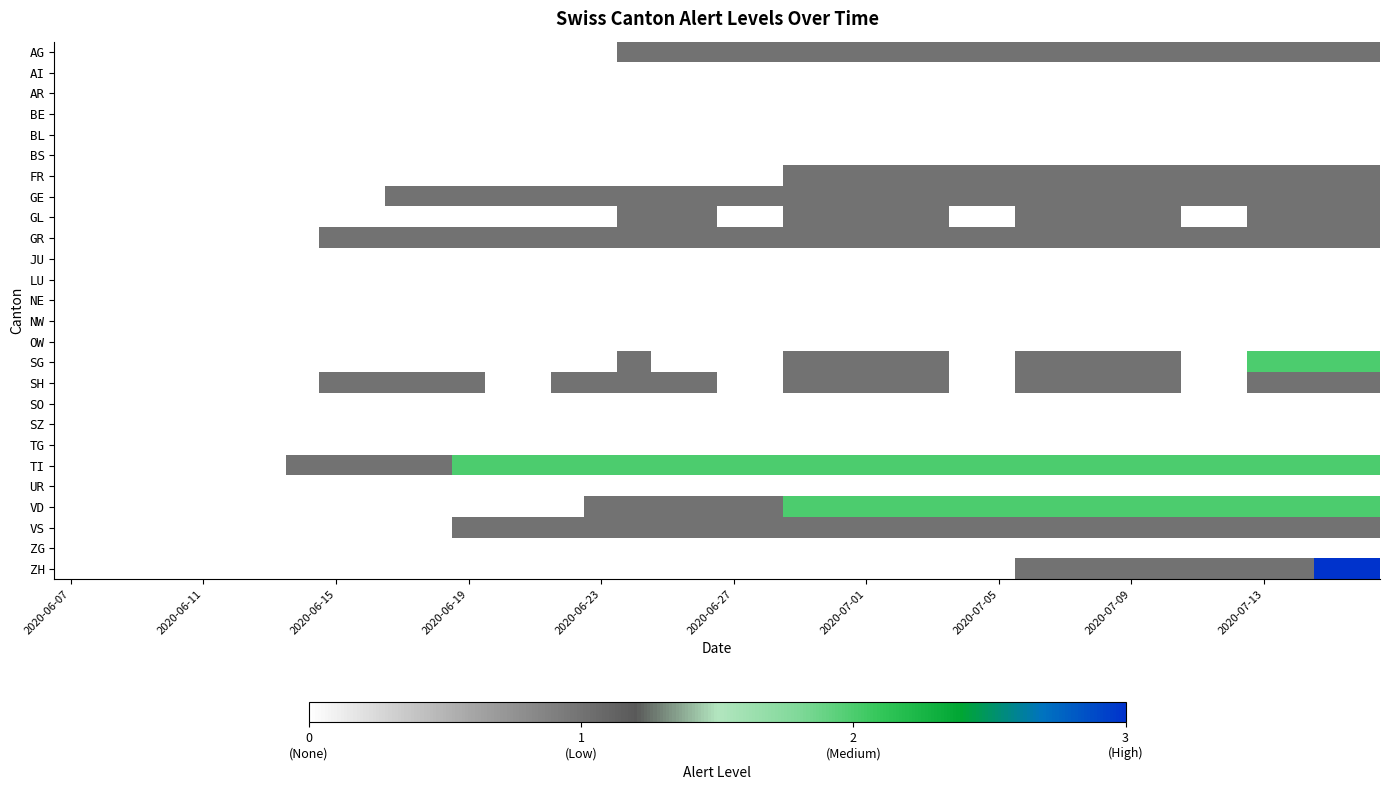

Reading left to right, extract all data points from this chart.

AG: 0	0	0	0	0	0	0	0	0	0	0	0	0	0	0	0	0	1	1	1	1	1	1	1	1	1	1	1	1	1	1	1	1	1	1	1	1	1	1	1
AI: 0	0	0	0	0	0	0	0	0	0	0	0	0	0	0	0	0	0	0	0	0	0	0	0	0	0	0	0	0	0	0	0	0	0	0	0	0	0	0	0
AR: 0	0	0	0	0	0	0	0	0	0	0	0	0	0	0	0	0	0	0	0	0	0	0	0	0	0	0	0	0	0	0	0	0	0	0	0	0	0	0	0
BE: 0	0	0	0	0	0	0	0	0	0	0	0	0	0	0	0	0	0	0	0	0	0	0	0	0	0	0	0	0	0	0	0	0	0	0	0	0	0	0	0
BL: 0	0	0	0	0	0	0	0	0	0	0	0	0	0	0	0	0	0	0	0	0	0	0	0	0	0	0	0	0	0	0	0	0	0	0	0	0	0	0	0
BS: 0	0	0	0	0	0	0	0	0	0	0	0	0	0	0	0	0	0	0	0	0	0	0	0	0	0	0	0	0	0	0	0	0	0	0	0	0	0	0	0
FR: 0	0	0	0	0	0	0	0	0	0	0	0	0	0	0	0	0	0	0	0	0	0	1	1	1	1	1	1	1	1	1	1	1	1	1	1	1	1	1	1
GE: 0	0	0	0	0	0	0	0	0	0	1	1	1	1	1	1	1	1	1	1	1	1	1	1	1	1	1	1	1	1	1	1	1	1	1	1	1	1	1	1
GL: 0	0	0	0	0	0	0	0	0	0	0	0	0	0	0	0	0	1	1	1	0	0	1	1	1	1	1	0	0	1	1	1	1	1	0	0	1	1	1	1
GR: 0	0	0	0	0	0	0	0	1	1	1	1	1	1	1	1	1	1	1	1	1	1	1	1	1	1	1	1	1	1	1	1	1	1	1	1	1	1	1	1
JU: 0	0	0	0	0	0	0	0	0	0	0	0	0	0	0	0	0	0	0	0	0	0	0	0	0	0	0	0	0	0	0	0	0	0	0	0	0	0	0	0
LU: 0	0	0	0	0	0	0	0	0	0	0	0	0	0	0	0	0	0	0	0	0	0	0	0	0	0	0	0	0	0	0	0	0	0	0	0	0	0	0	0
NE: 0	0	0	0	0	0	0	0	0	0	0	0	0	0	0	0	0	0	0	0	0	0	0	0	0	0	0	0	0	0	0	0	0	0	0	0	0	0	0	0
NW: 0	0	0	0	0	0	0	0	0	0	0	0	0	0	0	0	0	0	0	0	0	0	0	0	0	0	0	0	0	0	0	0	0	0	0	0	0	0	0	0
OW: 0	0	0	0	0	0	0	0	0	0	0	0	0	0	0	0	0	0	0	0	0	0	0	0	0	0	0	0	0	0	0	0	0	0	0	0	0	0	0	0
SG: 0	0	0	0	0	0	0	0	0	0	0	0	0	0	0	0	0	1	0	0	0	0	1	1	1	1	1	0	0	1	1	1	1	1	0	0	2	2	2	2
SH: 0	0	0	0	0	0	0	0	1	1	1	1	1	0	0	1	1	1	1	1	0	0	1	1	1	1	1	0	0	1	1	1	1	1	0	0	1	1	1	1
SO: 0	0	0	0	0	0	0	0	0	0	0	0	0	0	0	0	0	0	0	0	0	0	0	0	0	0	0	0	0	0	0	0	0	0	0	0	0	0	0	0
SZ: 0	0	0	0	0	0	0	0	0	0	0	0	0	0	0	0	0	0	0	0	0	0	0	0	0	0	0	0	0	0	0	0	0	0	0	0	0	0	0	0
TG: 0	0	0	0	0	0	0	0	0	0	0	0	0	0	0	0	0	0	0	0	0	0	0	0	0	0	0	0	0	0	0	0	0	0	0	0	0	0	0	0
TI: 0	0	0	0	0	0	0	1	1	1	1	1	2	2	2	2	2	2	2	2	2	2	2	2	2	2	2	2	2	2	2	2	2	2	2	2	2	2	2	2
UR: 0	0	0	0	0	0	0	0	0	0	0	0	0	0	0	0	0	0	0	0	0	0	0	0	0	0	0	0	0	0	0	0	0	0	0	0	0	0	0	0
VD: 0	0	0	0	0	0	0	0	0	0	0	0	0	0	0	0	1	1	1	1	1	1	2	2	2	2	2	2	2	2	2	2	2	2	2	2	2	2	2	2
VS: 0	0	0	0	0	0	0	0	0	0	0	0	1	1	1	1	1	1	1	1	1	1	1	1	1	1	1	1	1	1	1	1	1	1	1	1	1	1	1	1
ZG: 0	0	0	0	0	0	0	0	0	0	0	0	0	0	0	0	0	0	0	0	0	0	0	0	0	0	0	0	0	0	0	0	0	0	0	0	0	0	0	0
ZH: 0	0	0	0	0	0	0	0	0	0	0	0	0	0	0	0	0	0	0	0	0	0	0	0	0	0	0	0	0	1	1	1	1	1	1	1	1	1	3	3